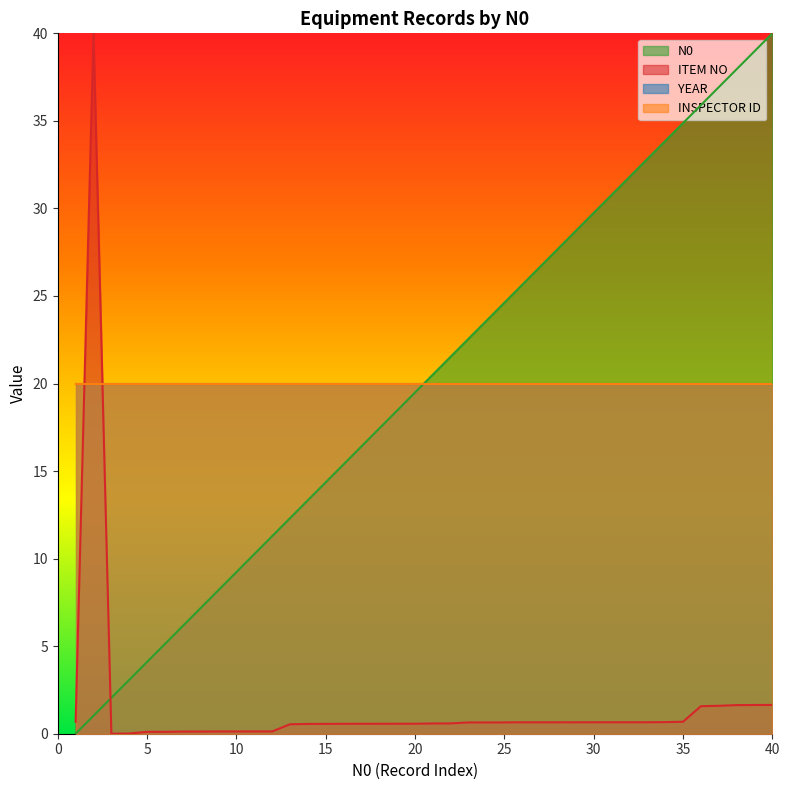

True or false: ITEM NO has more than 2 points higher than both neighbors.

True